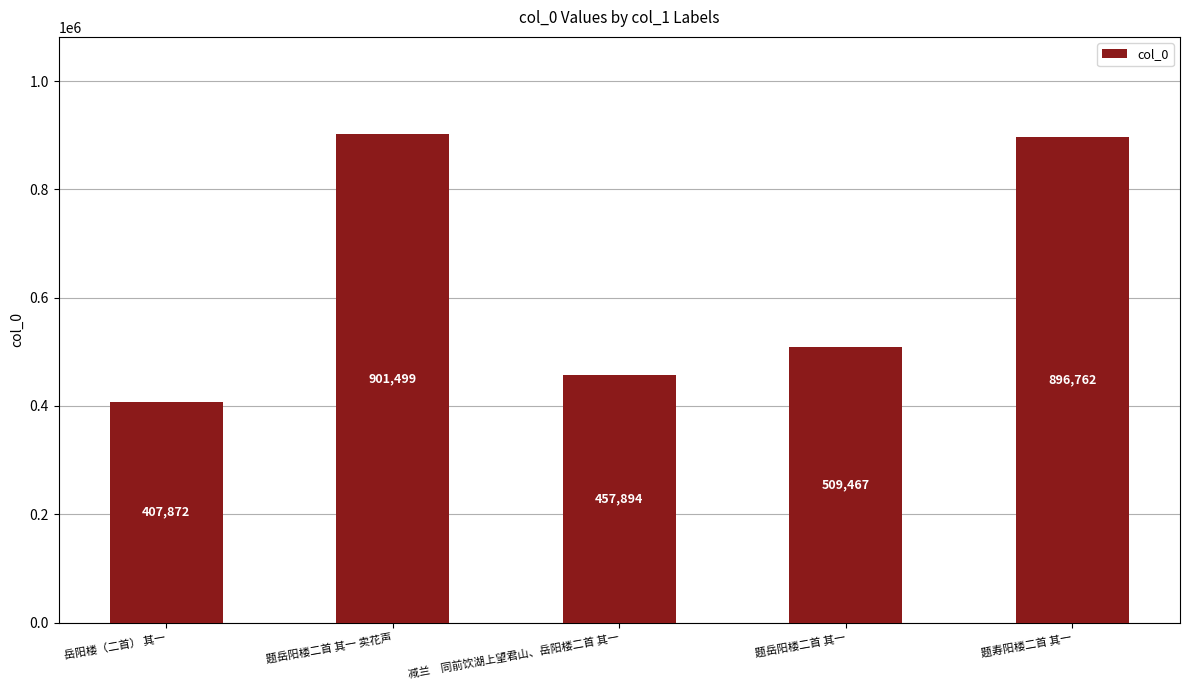

What is the label of the 5th bar from the left?

题寿阳楼二首 其一